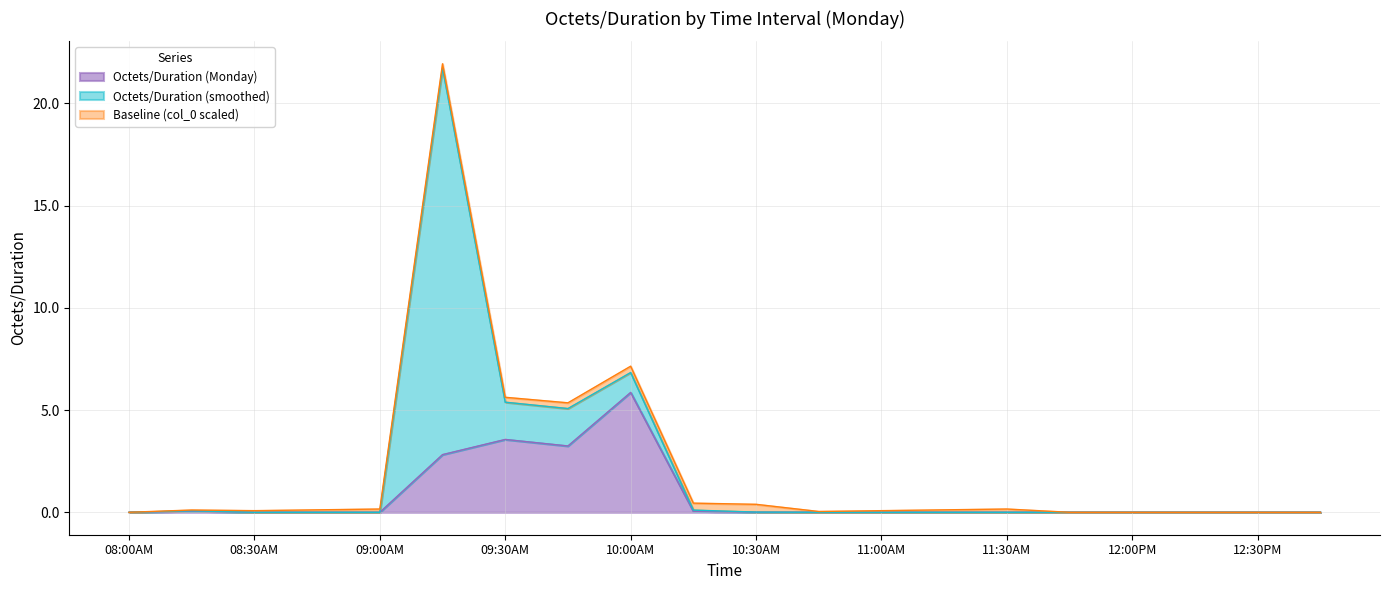

Between 09:00AM and 10:00AM, which series saw the biggest shift?

Octets/Duration (Monday)